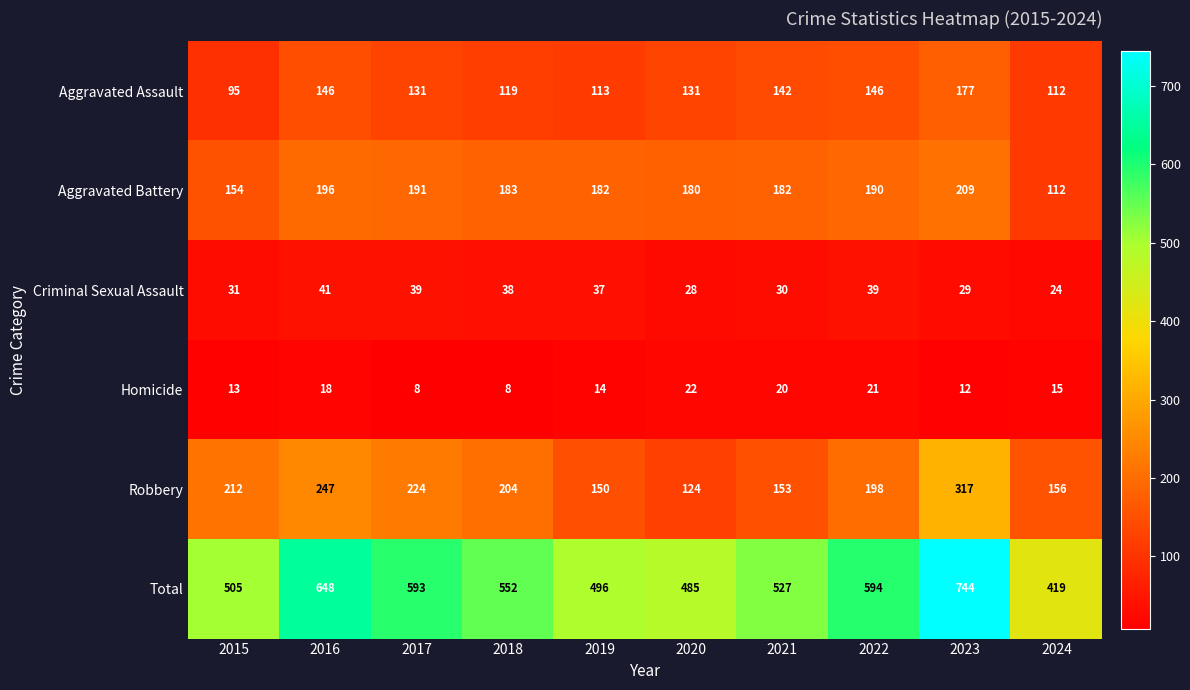

Is it true that Criminal Sexual Assault equals 7 at 2023?

False